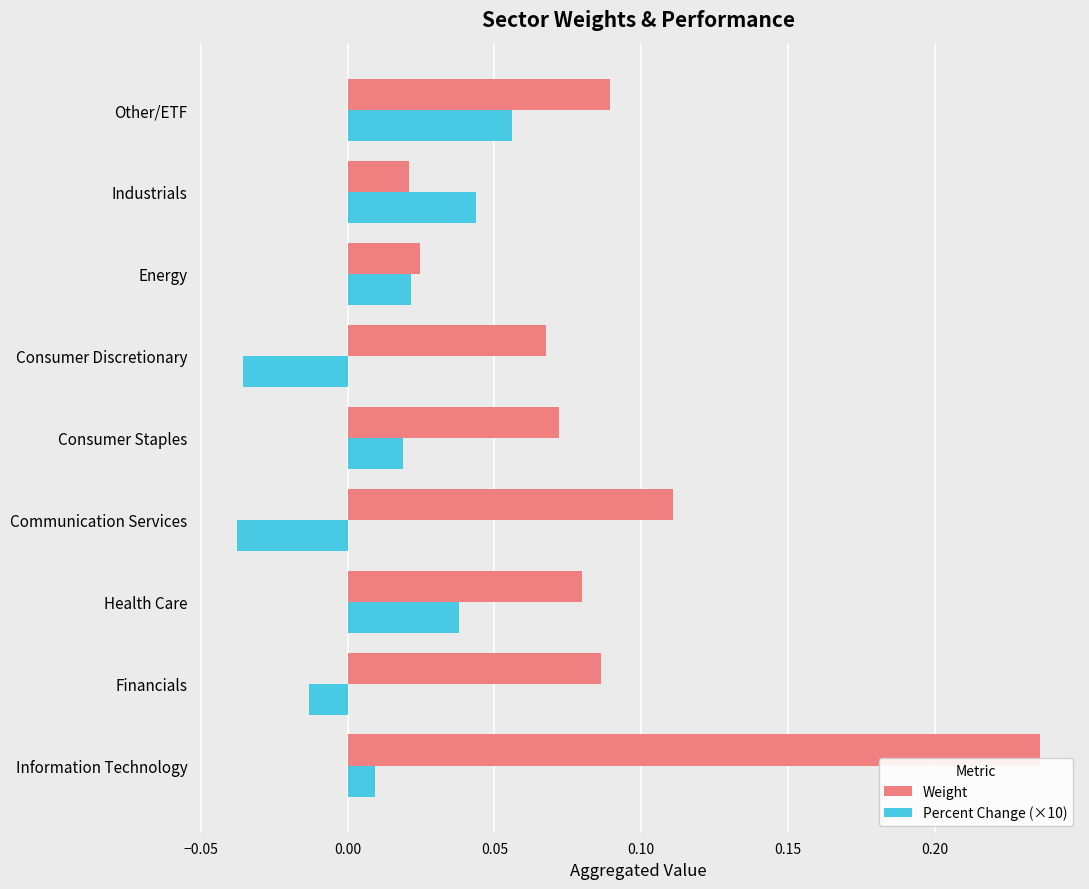

Rank the series by their average value, from highest to lowest.

Weight, Percent Change (×10)